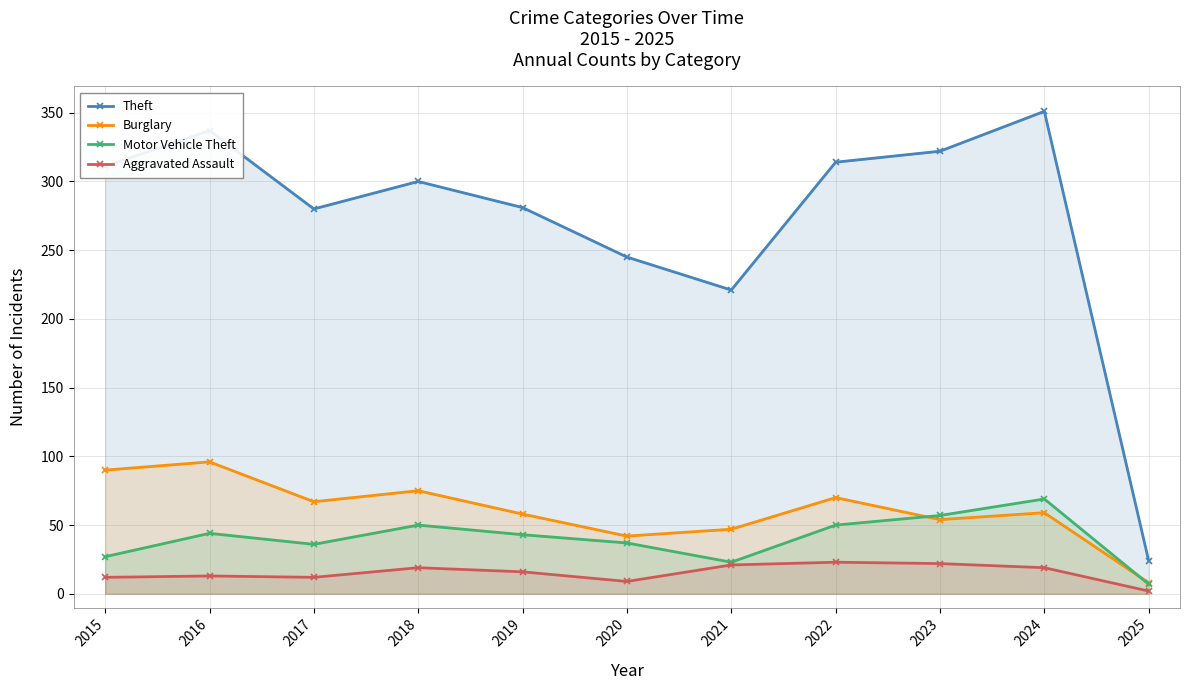

Reading right to left, extract all data points from this chart.

Theft: 24	351	322	314	221	245	281	300	280	337	311
Burglary: 8	59	54	70	47	42	58	75	67	96	90
Motor Vehicle Theft: 7	69	57	50	23	37	43	50	36	44	27
Aggravated Assault: 2	19	22	23	21	9	16	19	12	13	12